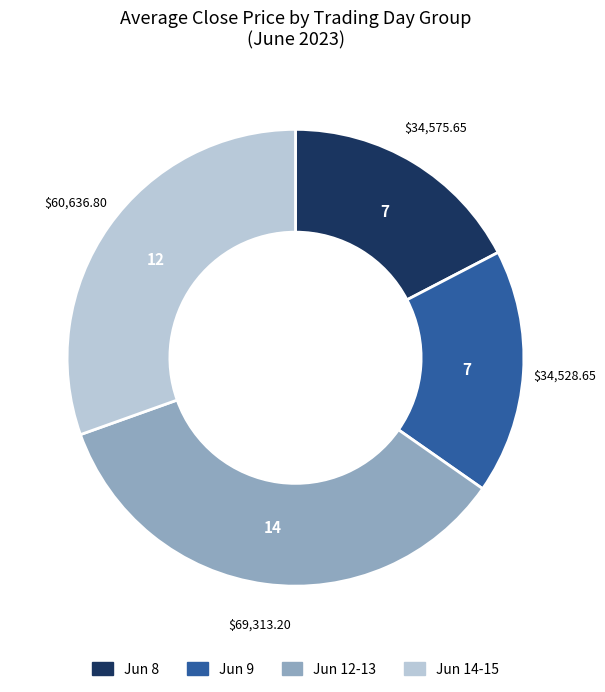

Is there a majority slice in this chart?

No